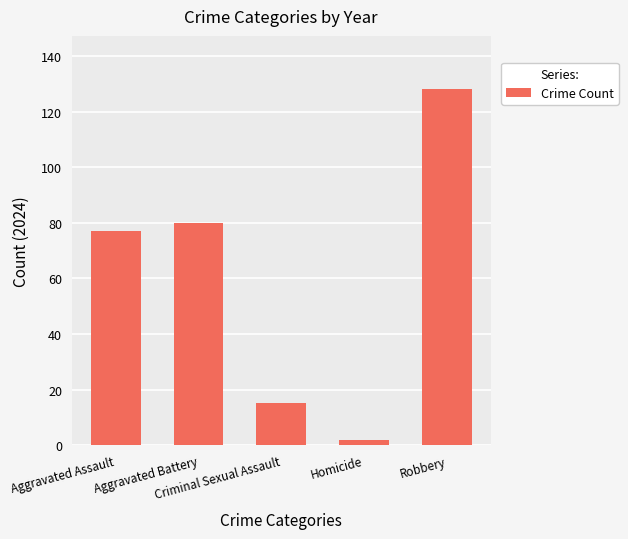

List the labels in order of value, largest first.

Robbery, Aggravated Battery, Aggravated Assault, Criminal Sexual Assault, Homicide